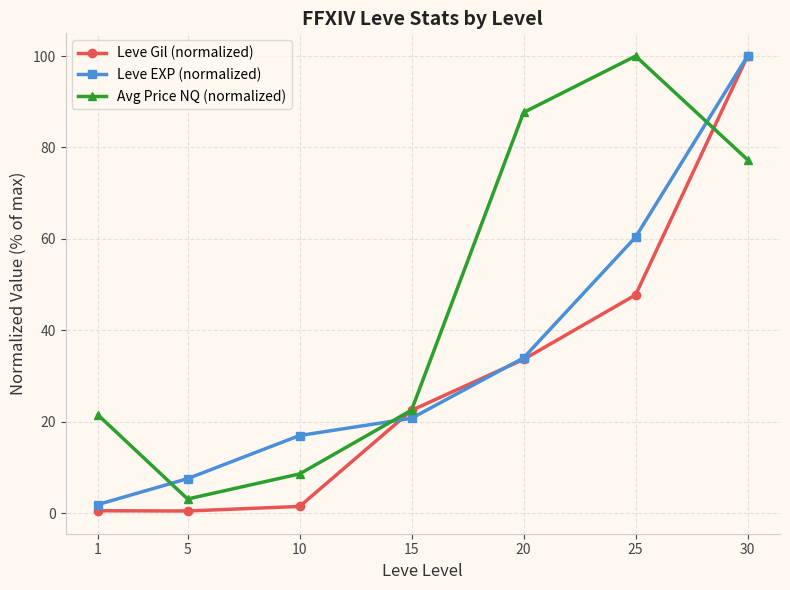

What value does the Leve EXP (normalized) series have at 1?

1.9